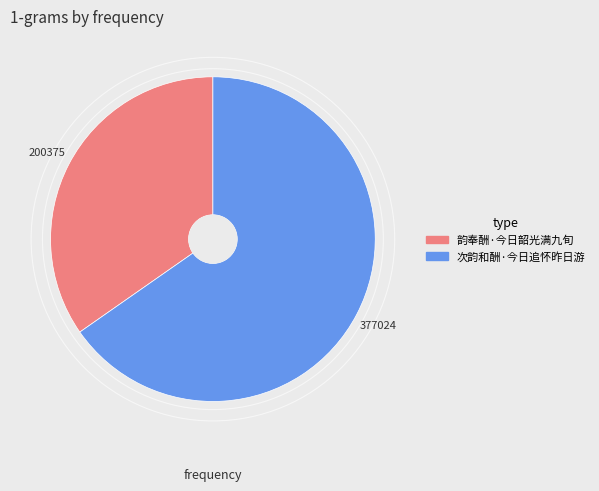

Which slice represents more than half of the pie?

次韵和酬·今日追怀昨日游